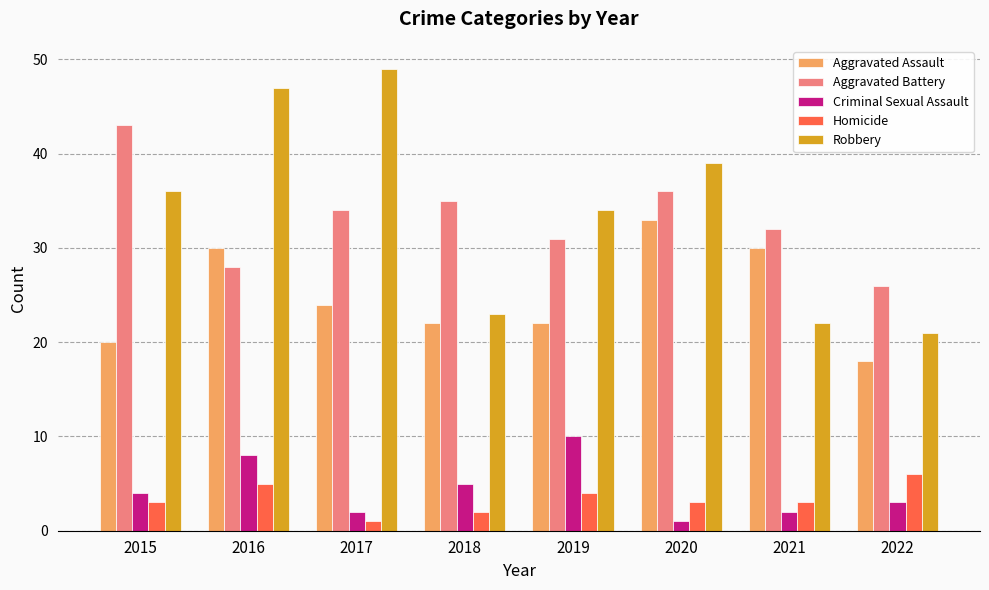

What is the total value across all series at 2019?

101